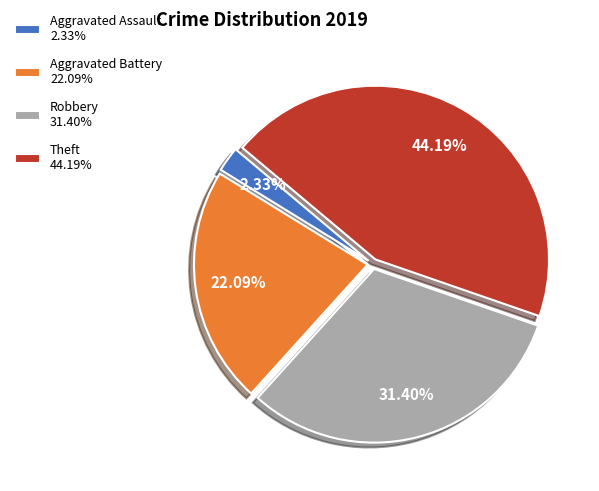

To the nearest percent, what portion does Robbery represent?

31%